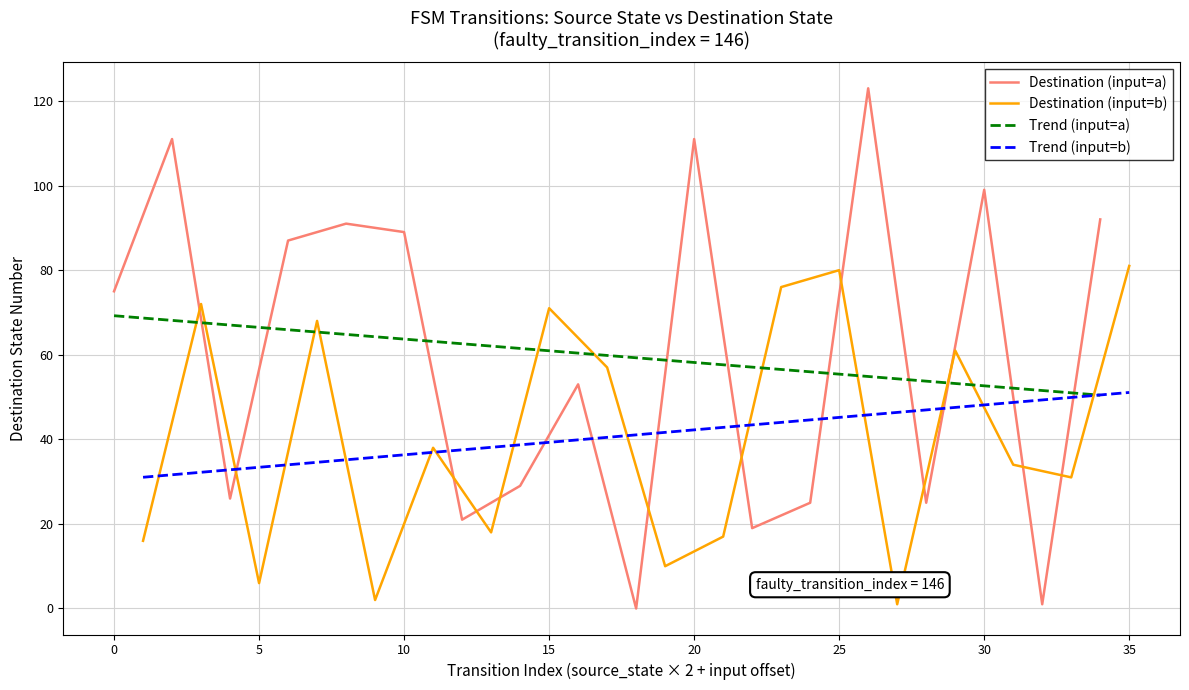

What is the maximum value for Trend (input=b)?

51.1